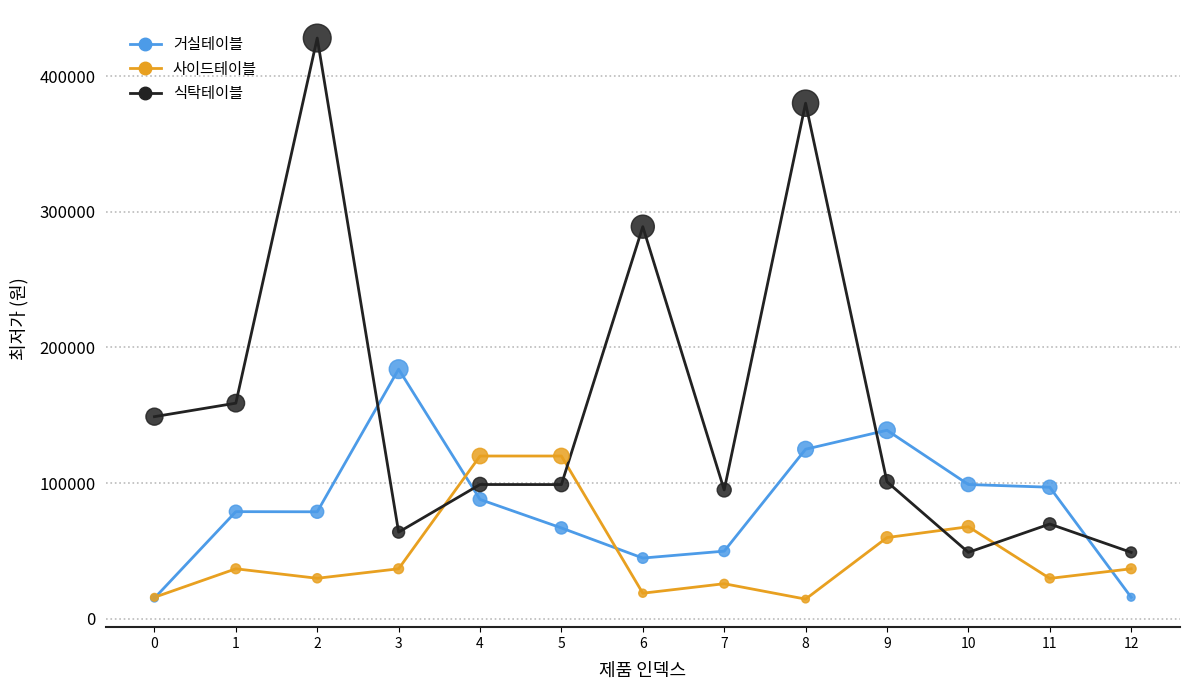

What is the difference between the highest and lowest values at 8?

365450